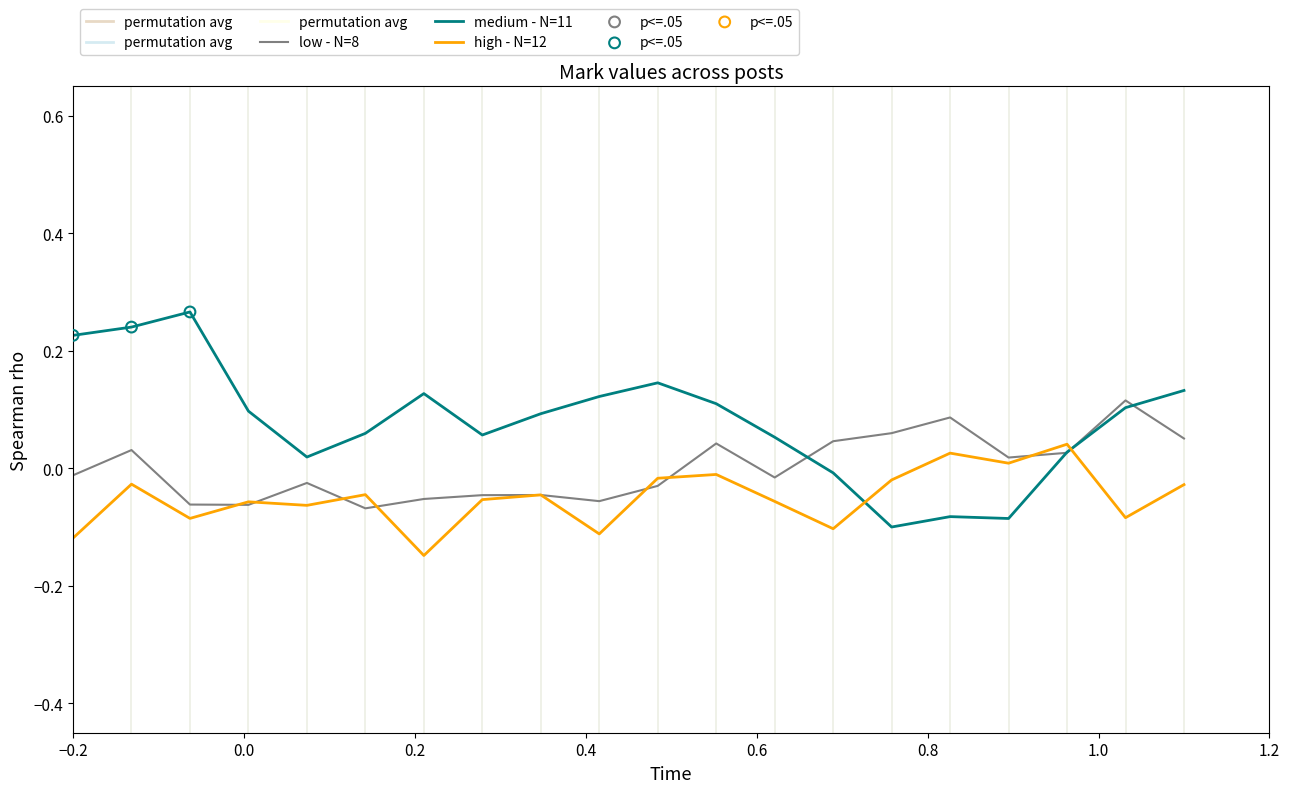

How many times do medium - N=11 and high - N=12 cross each other?

2